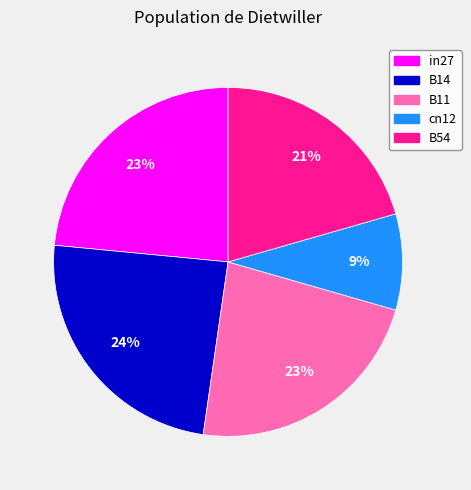

What percentage is the in27 slice, to the nearest percent?

23%